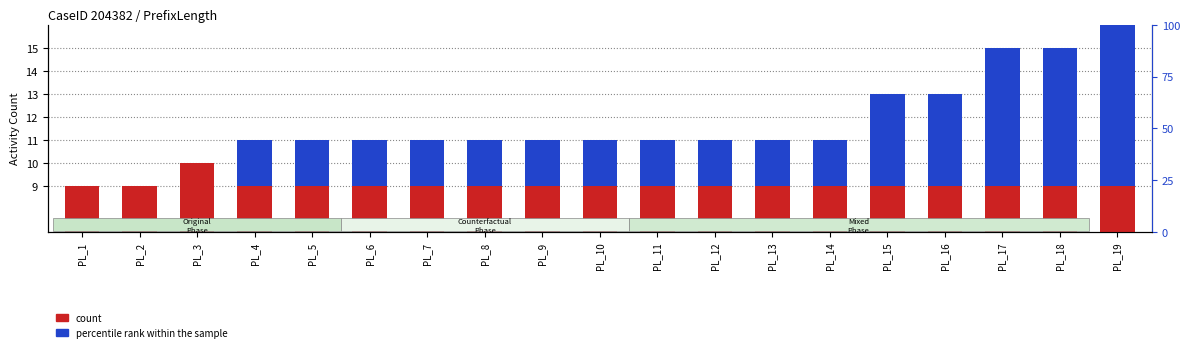

How many bars are there in each group?

2